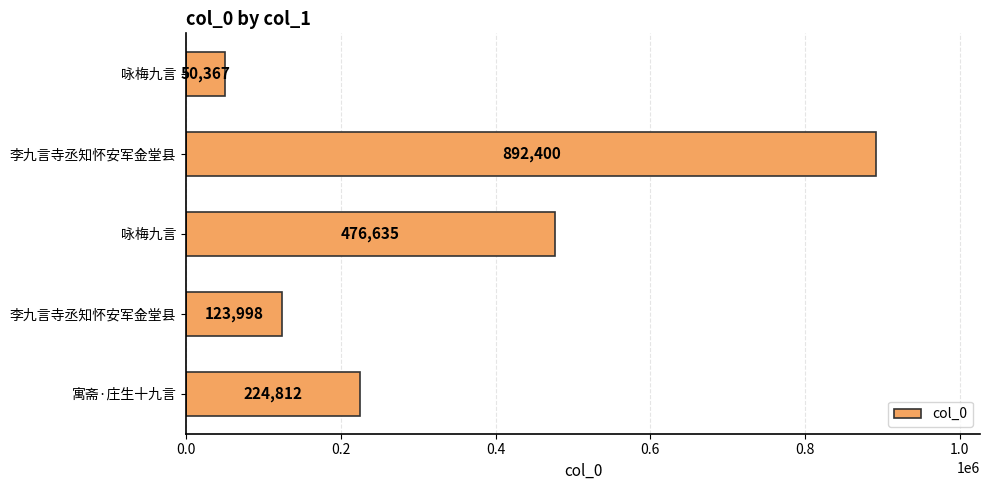

Are the bars horizontal?

Yes